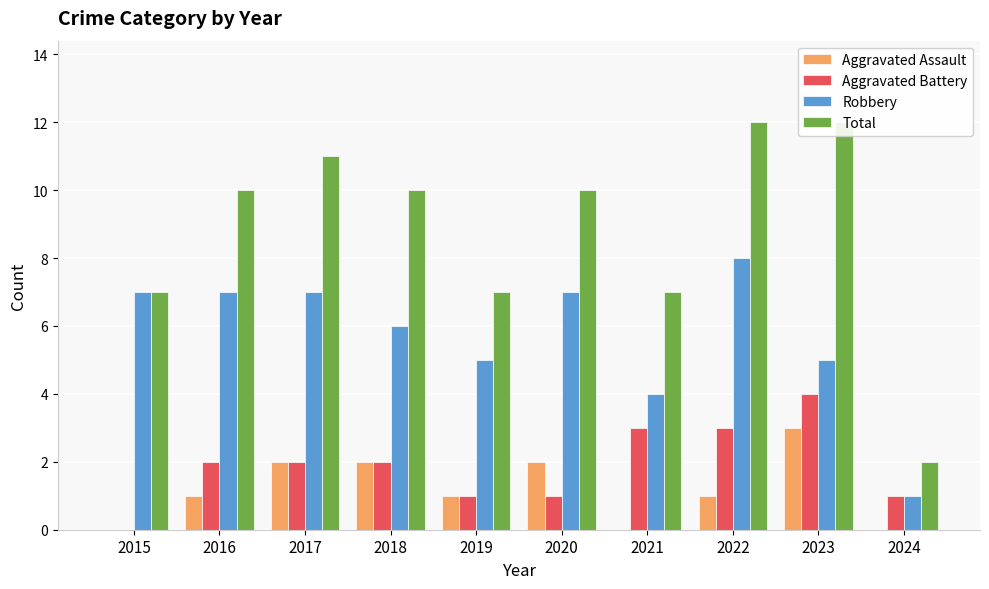

At how many categories does at least one series exceed 9?

6